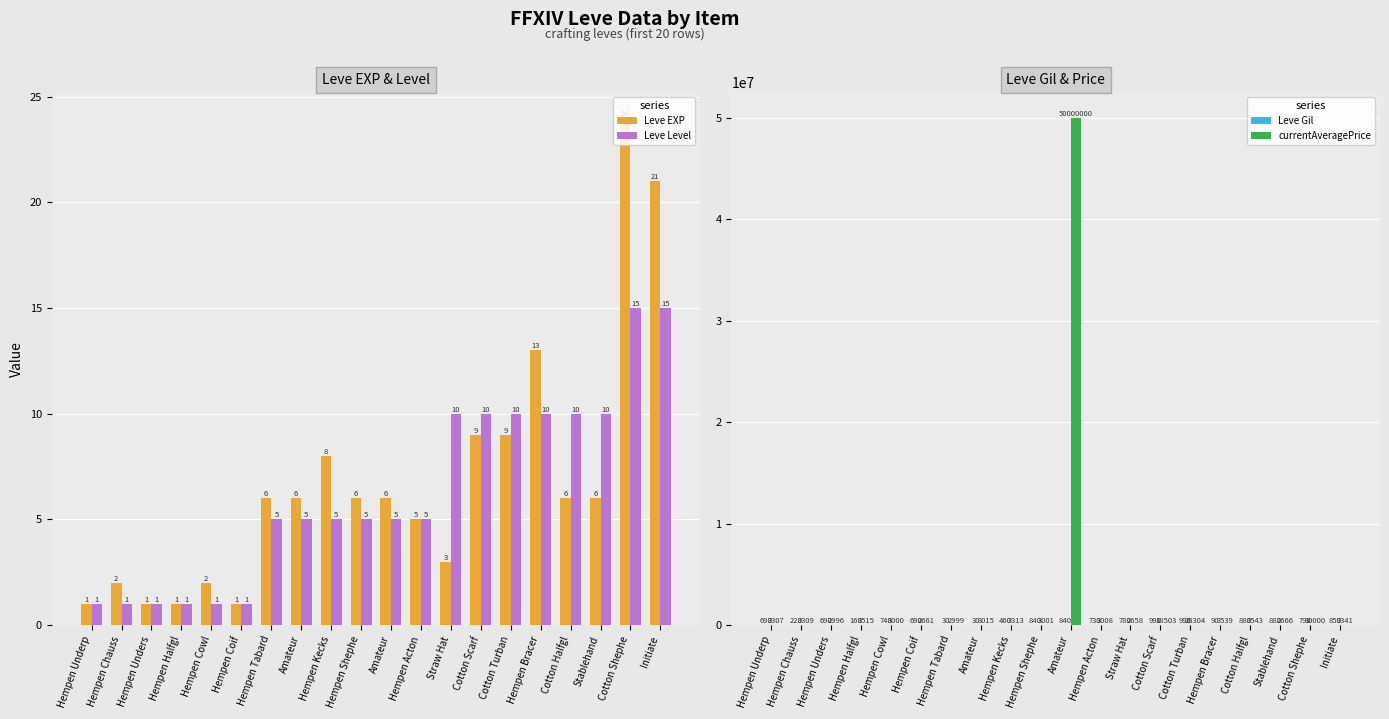

What is the minimum value for Leve Gil?

30